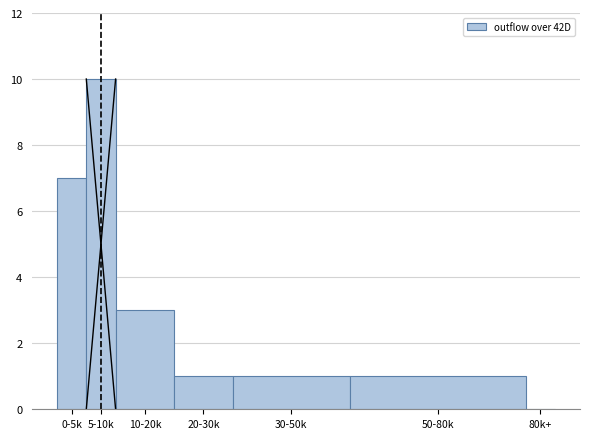

Reading right to left, list all the values displayed in this chart.

80k+=0	50-80k=1	30-50k=1	20-30k=1	10-20k=3	5-10k=10	0-5k=7